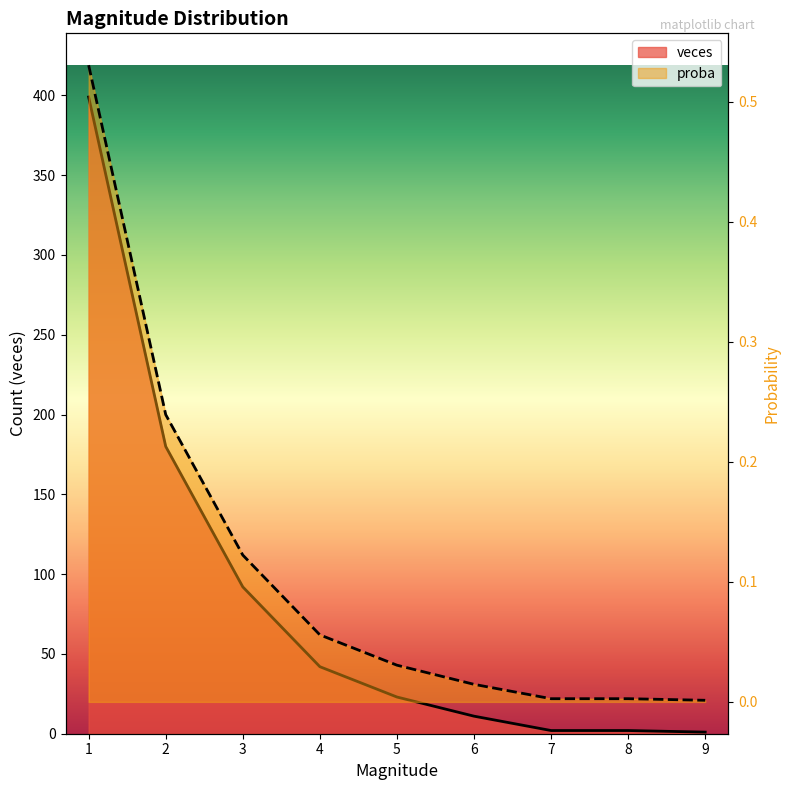

Count the number of categories in the chart.

9